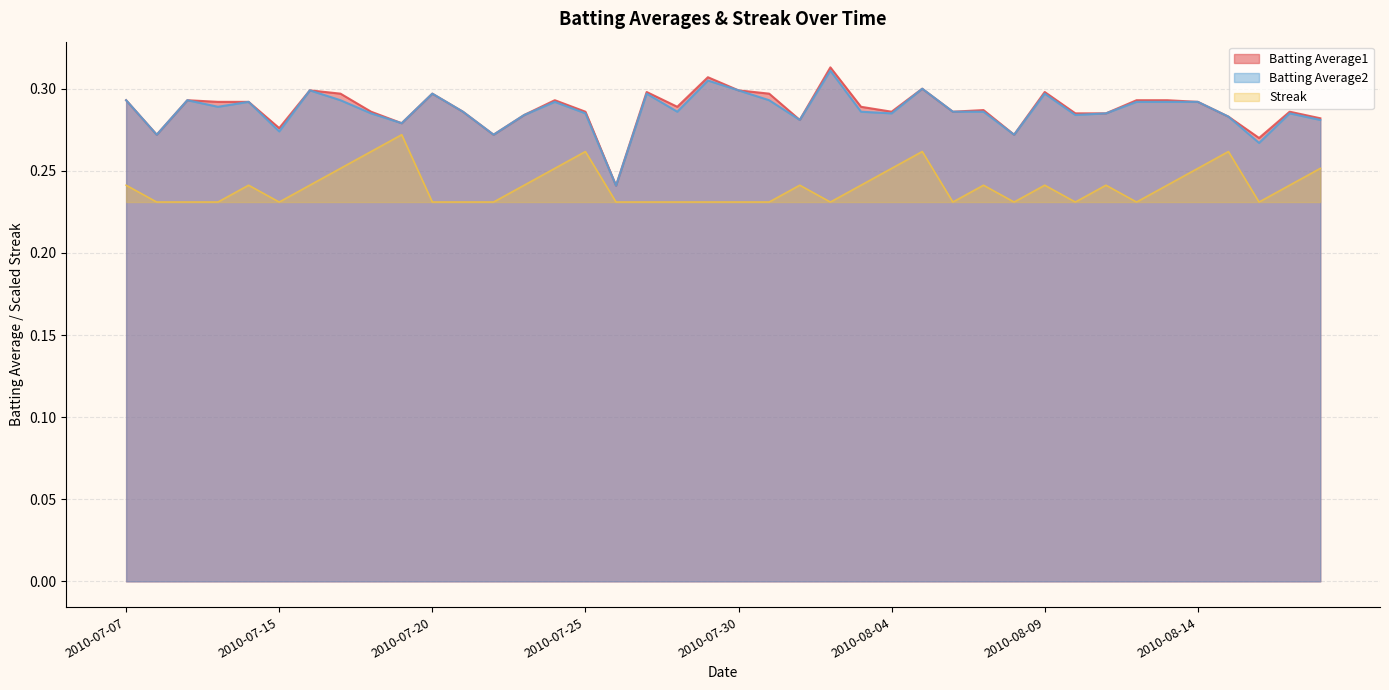

Reading left to right, transcribe all the data shown in this chart.

Batting Average1: 0.3	0.3	0.3	0.3	0.3	0.3	0.3	0.3	0.3	0.3	0.3	0.3	0.3	0.3	0.3	0.3	0.2	0.3	0.3	0.3	0.3	0.3	0.3	0.3	0.3	0.3	0.3	0.3	0.3	0.3	0.3	0.3	0.3	0.3	0.3	0.3	0.3	0.3	0.3	0.3
Batting Average2: 0.3	0.3	0.3	0.3	0.3	0.3	0.3	0.3	0.3	0.3	0.3	0.3	0.3	0.3	0.3	0.3	0.2	0.3	0.3	0.3	0.3	0.3	0.3	0.3	0.3	0.3	0.3	0.3	0.3	0.3	0.3	0.3	0.3	0.3	0.3	0.3	0.3	0.3	0.3	0.3
Streak: 0.2	0.2	0.2	0.2	0.2	0.2	0.2	0.3	0.3	0.3	0.2	0.2	0.2	0.2	0.3	0.3	0.2	0.2	0.2	0.2	0.2	0.2	0.2	0.2	0.2	0.3	0.3	0.2	0.2	0.2	0.2	0.2	0.2	0.2	0.2	0.3	0.3	0.2	0.2	0.3